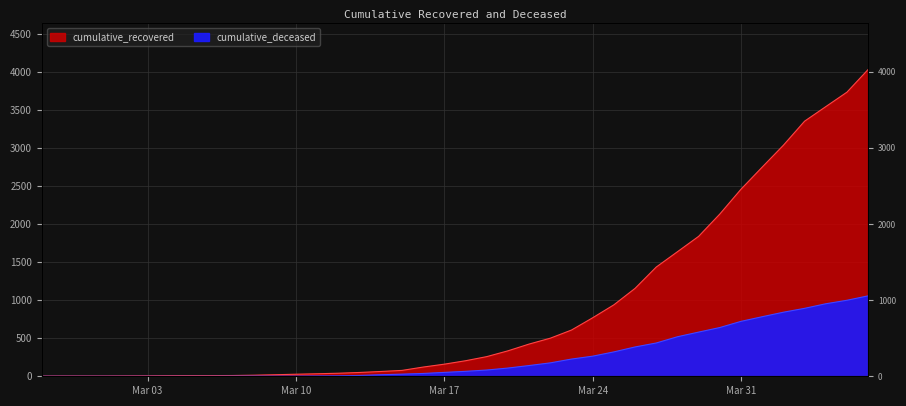

Which series has the widest spread of values?

cumulative_recovered